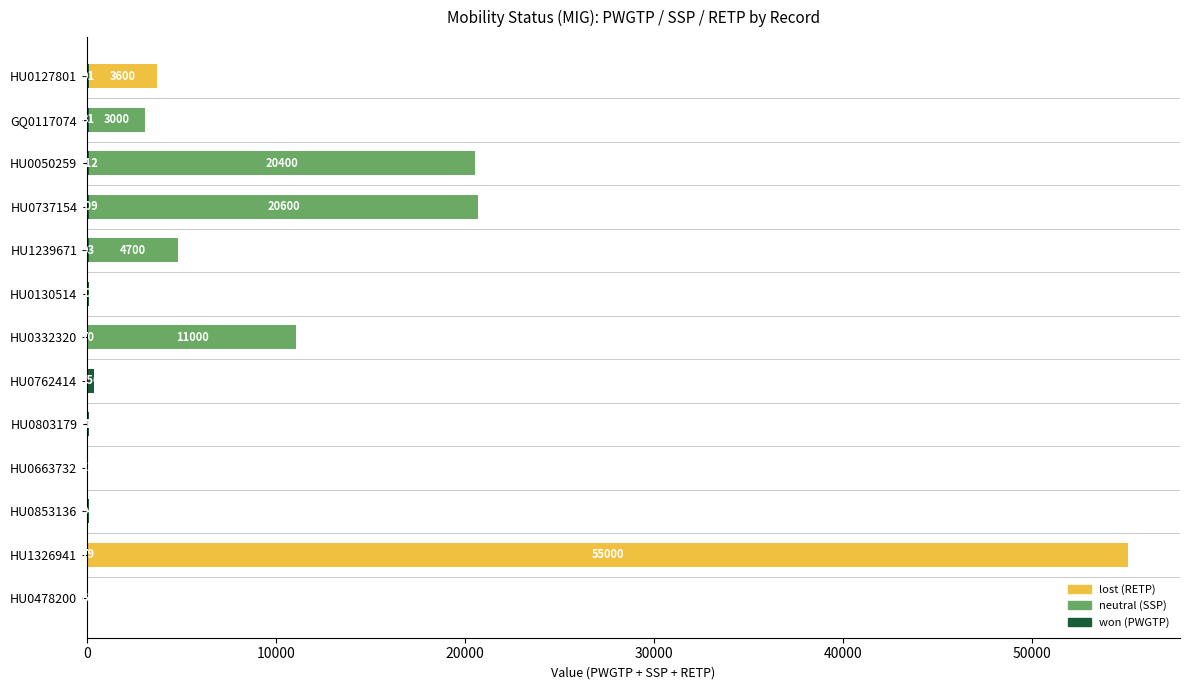

What is the total value across all series at HU1326941?

55079